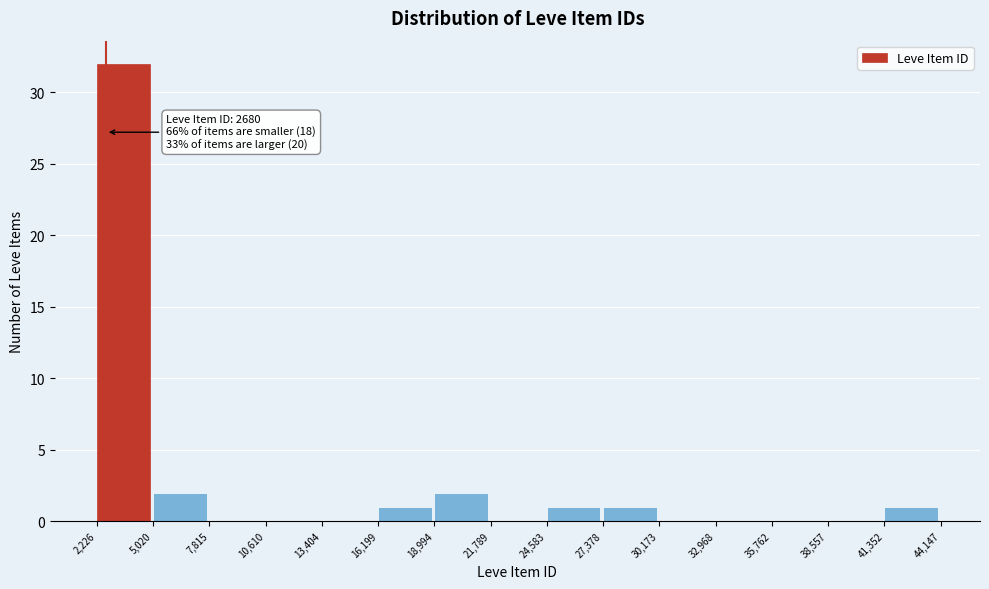

Which range on the x-axis has the tallest bar?

2,226 to 5,020